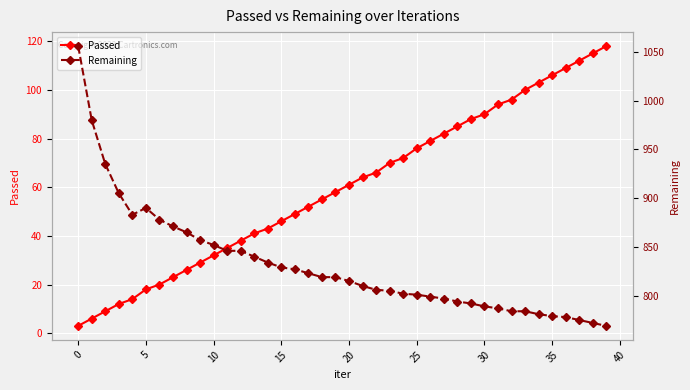

Is this an area chart (filled region under the line)?

No